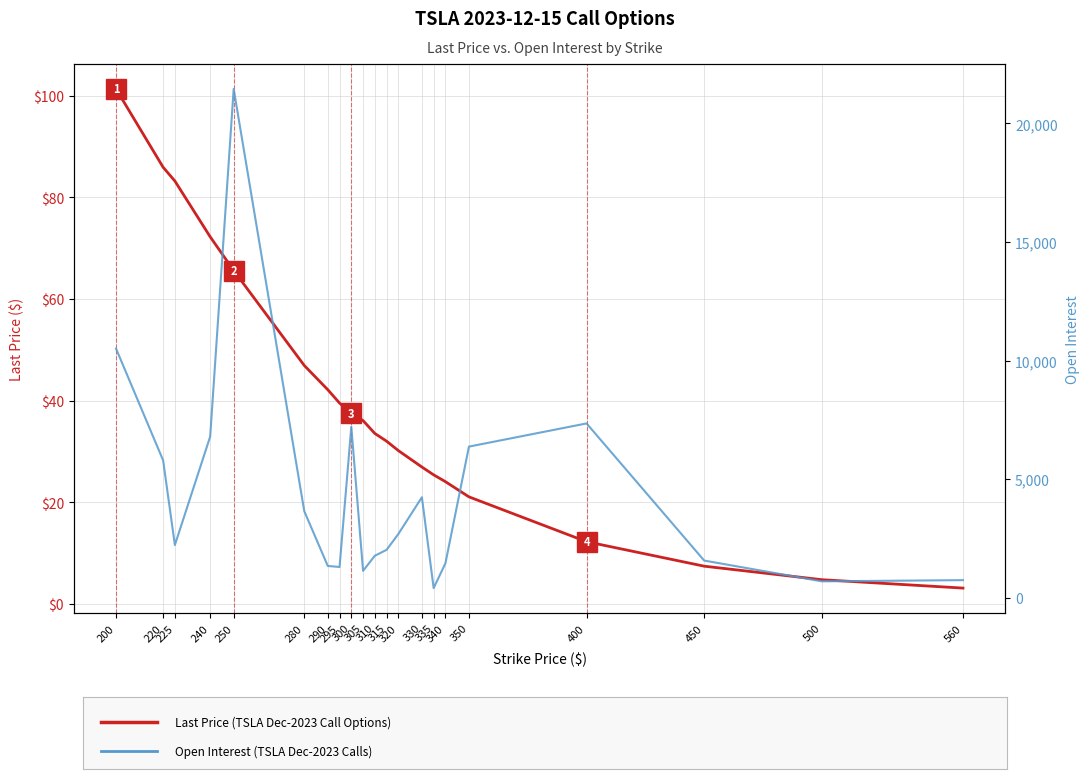

What is the value of the Last Price (TSLA Dec-2023 Calls) point at the 16th from the left?

24.0